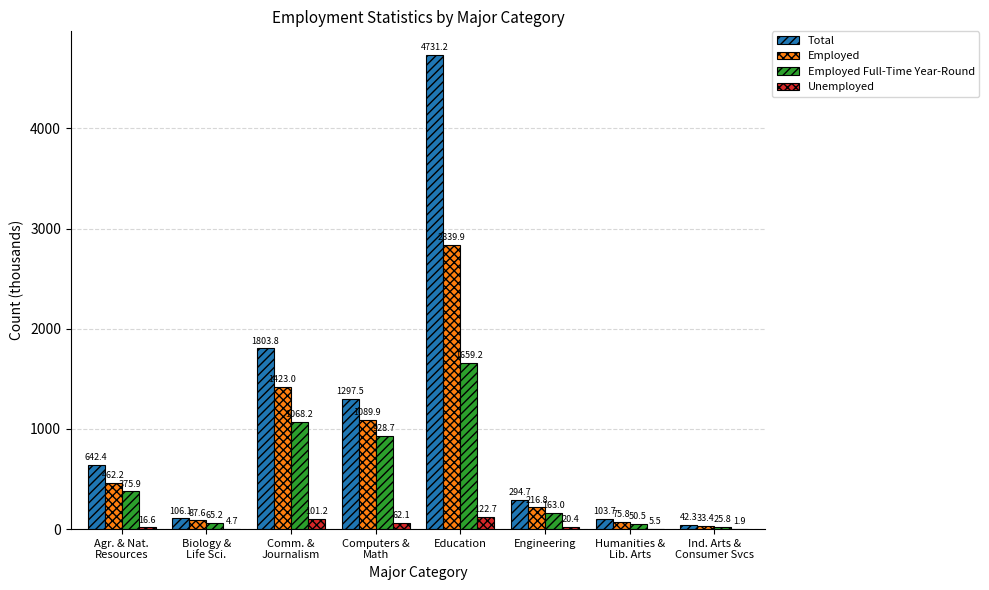

The value of Total at Education is 4731.2. True or false?

True